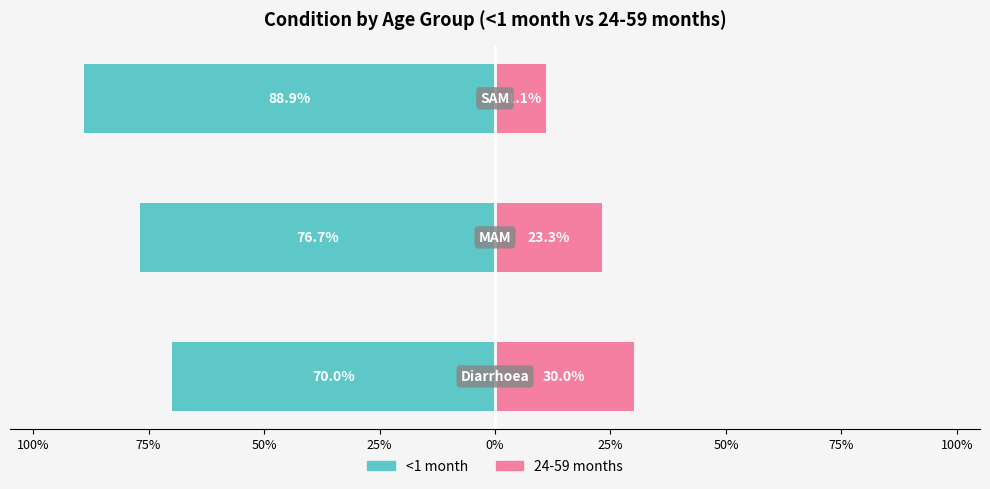

The <1 month series shows -51.1 at 50%. True or false?

False